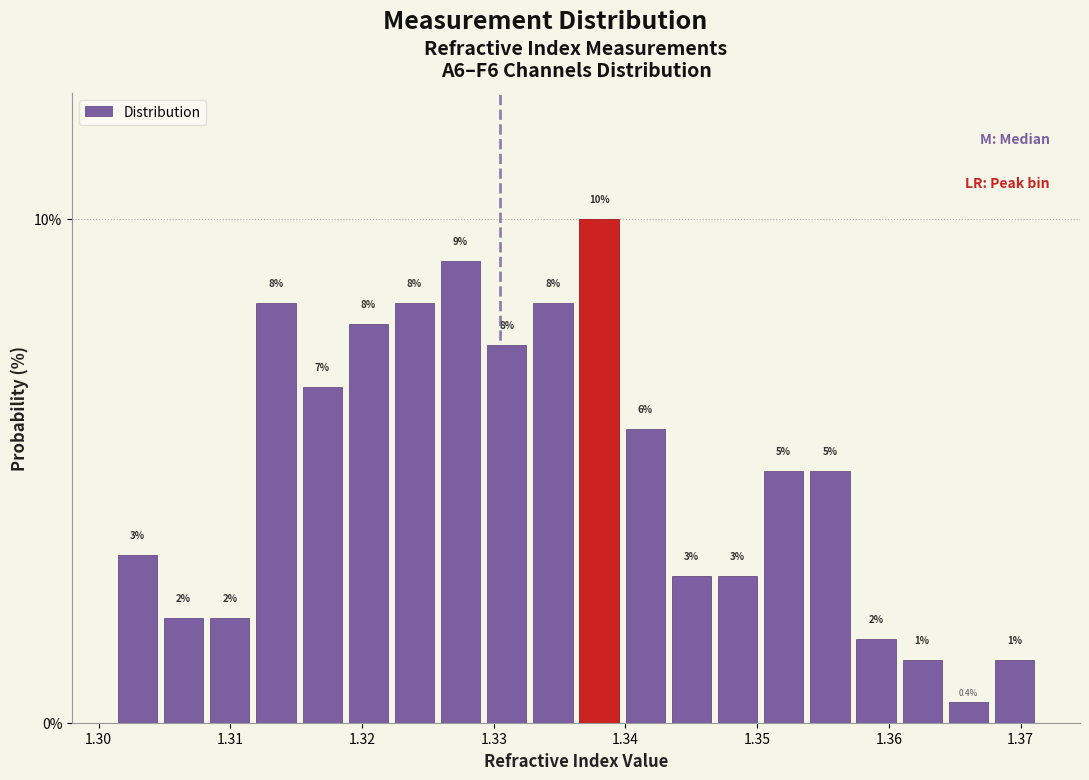

Read against the x-axis, roughly where is the centre of the tallest bar?

1.338